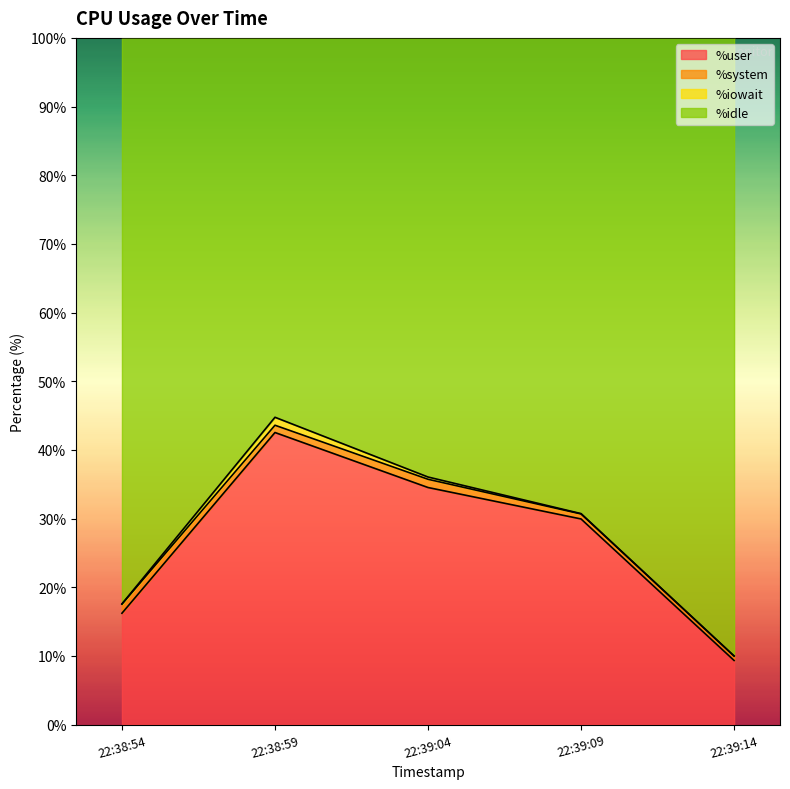

Is it true that %user equals 23.7 at 22:38:59?

False